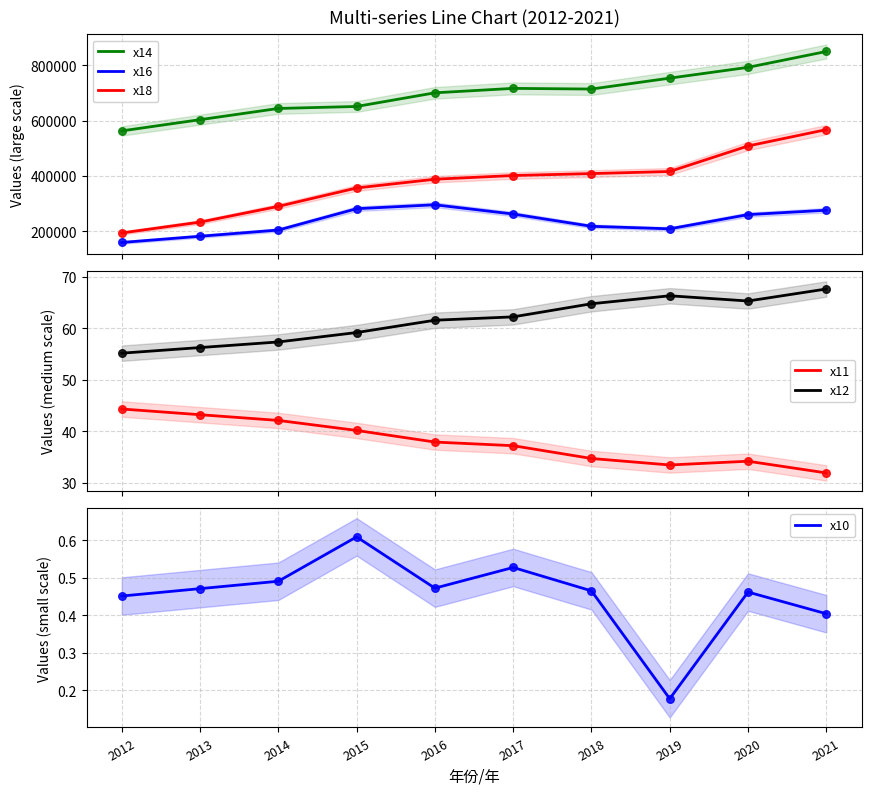

At how many categories does at least one series exceed 374588?

10